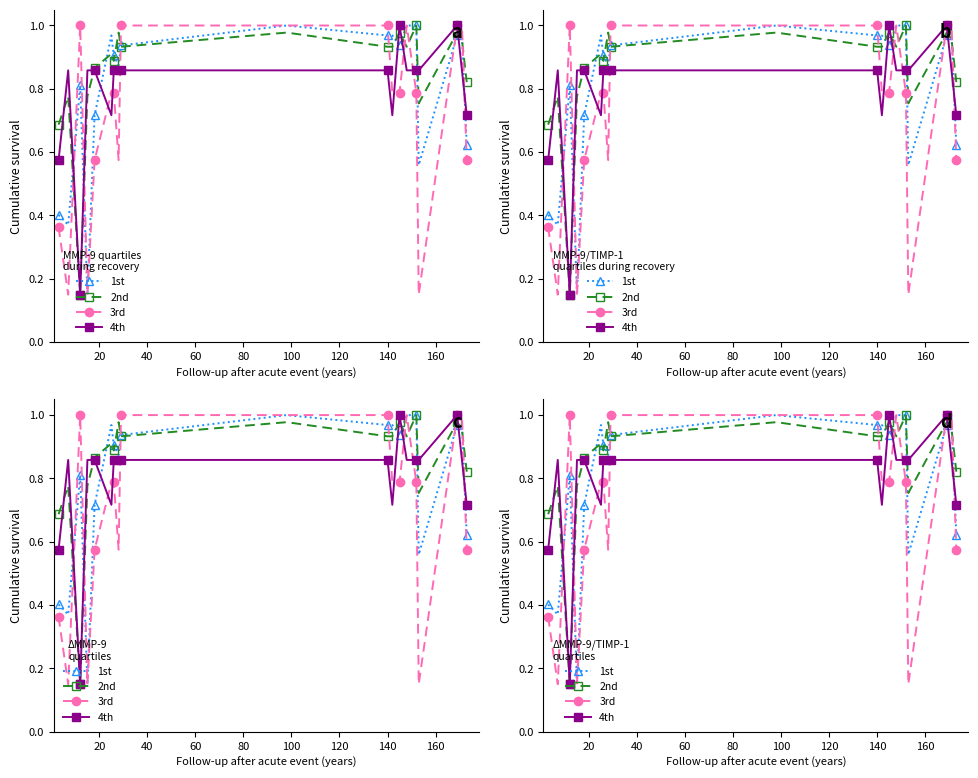

How many times do 4th and 3rd cross each other?

9